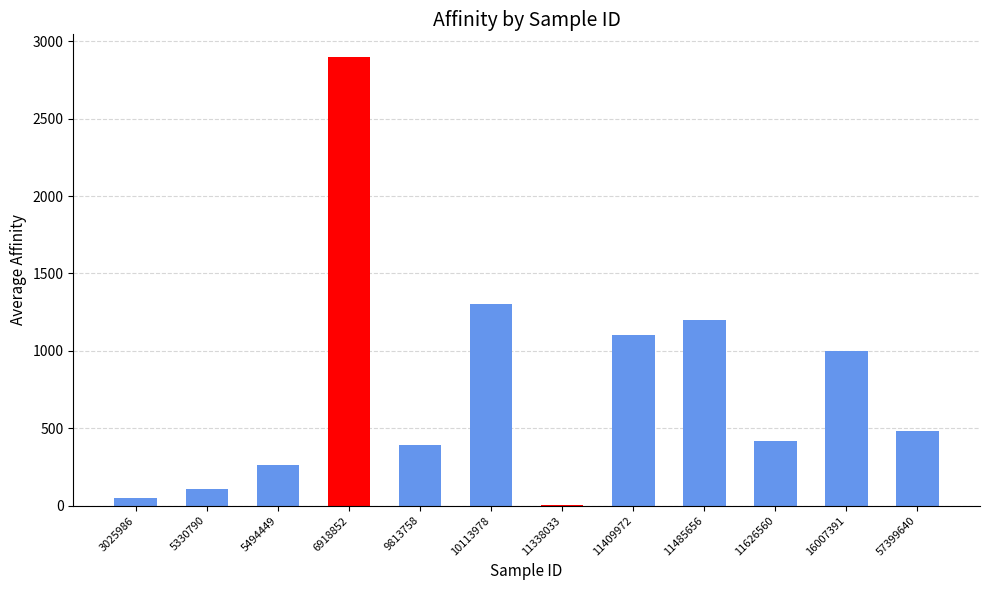

What is the sum of all values?

9213.2